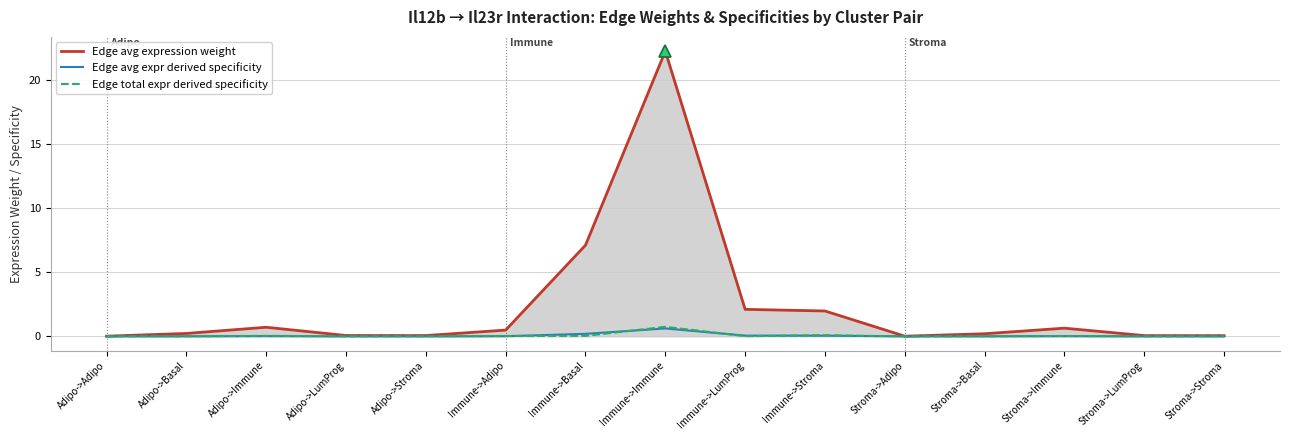

What is the maximum value shown in the chart?

22.3